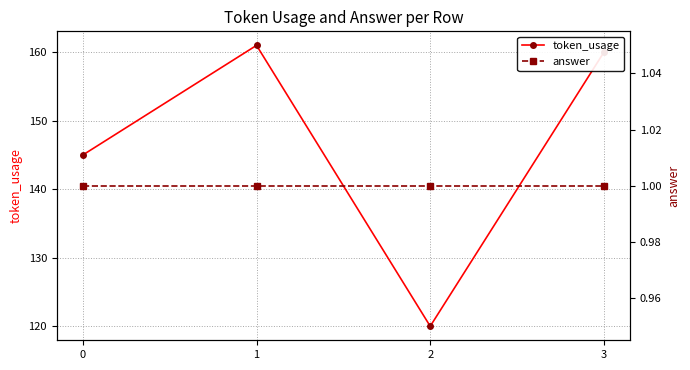

Where is the first local minimum for token_usage?

2